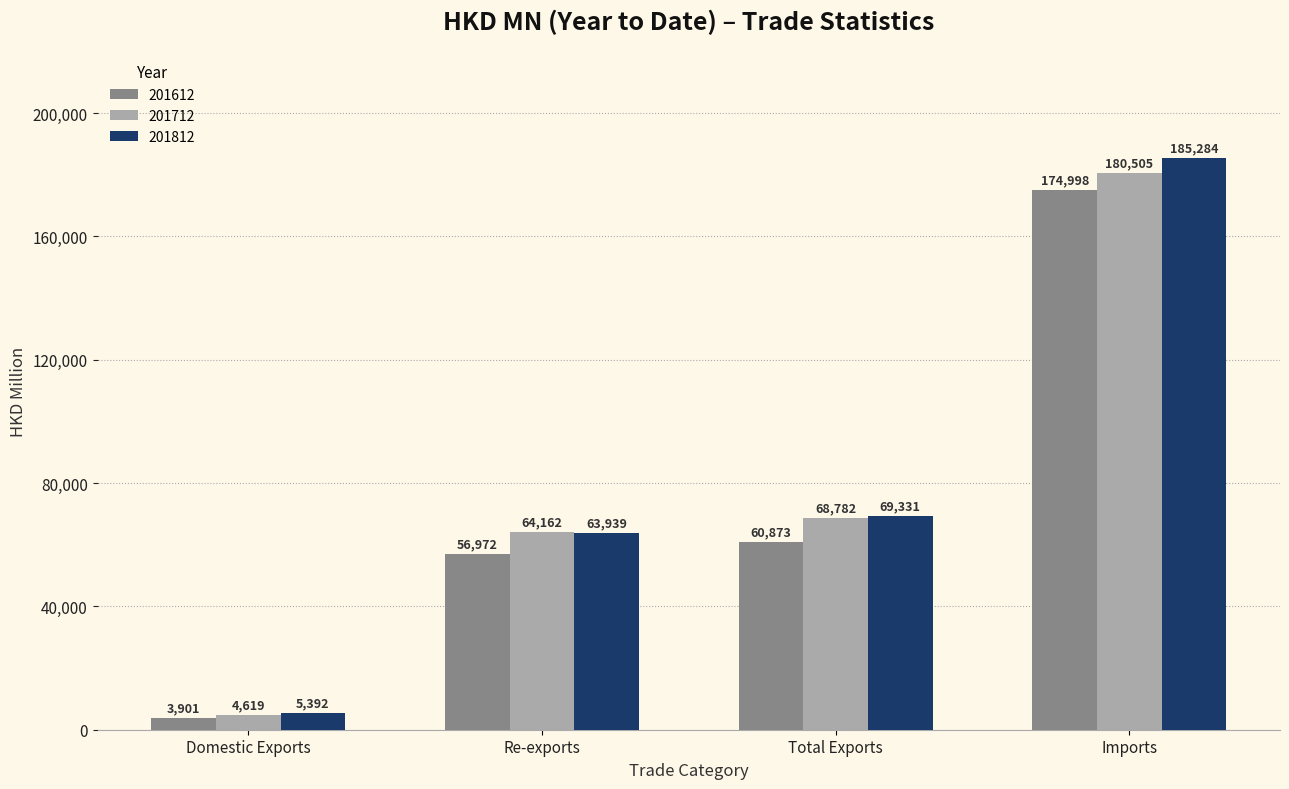

The value of 201612 at Domestic Exports is 3900.8. True or false?

True